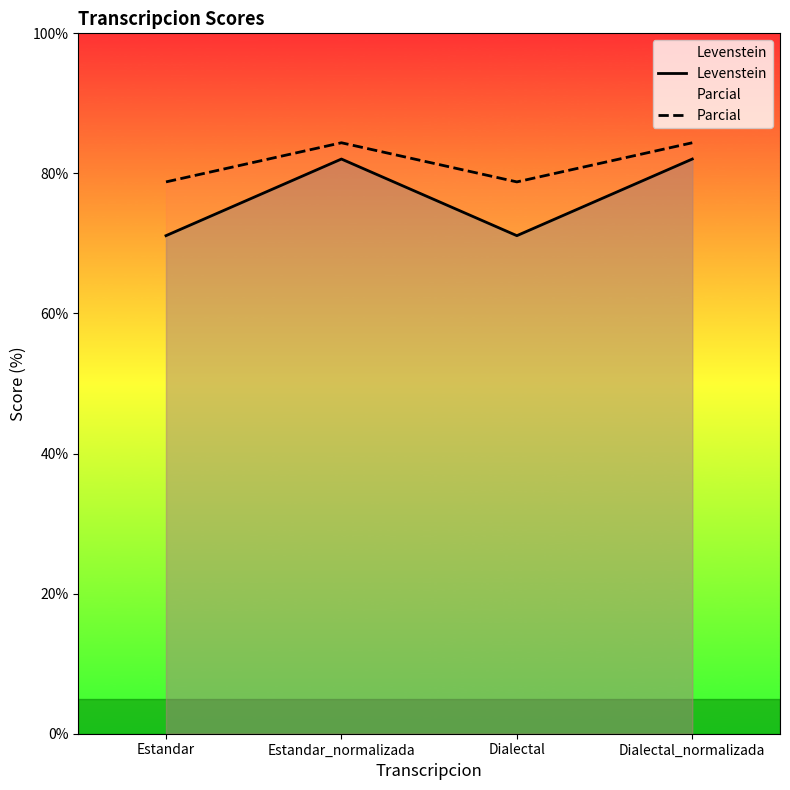

List the series in order of their overall mean, highest first.

Parcial, Levenstein